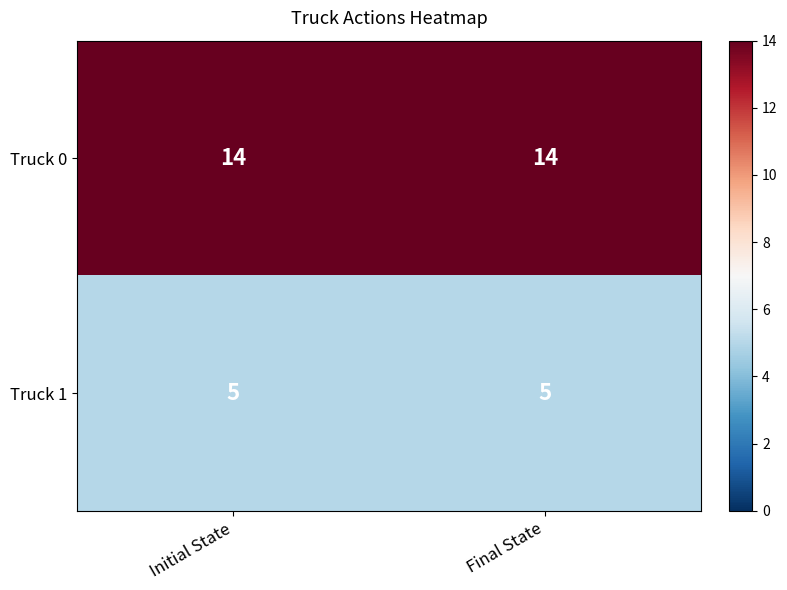

List the series in order of their peak value, highest first.

Truck 0, Truck 1